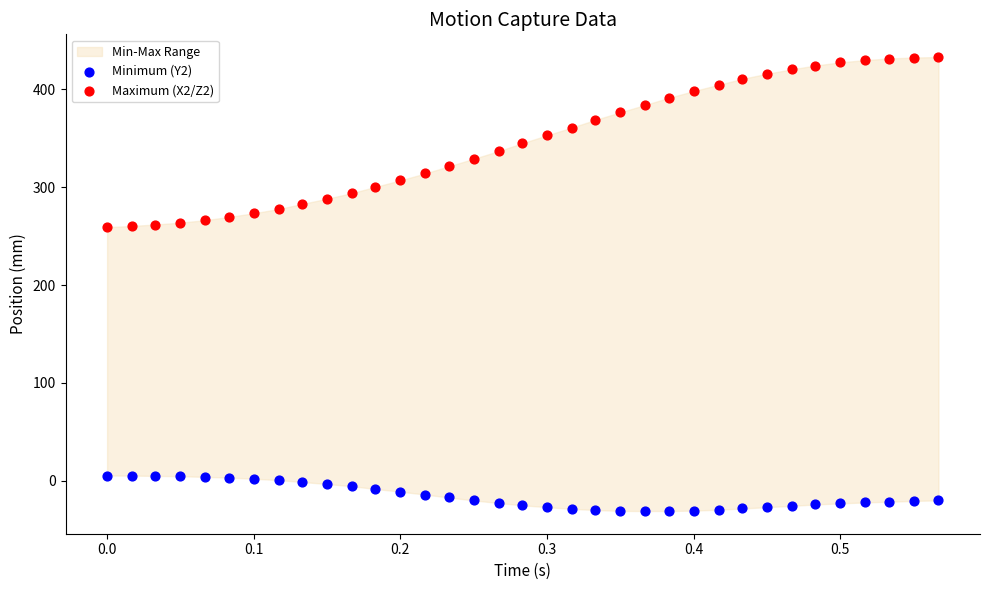

Which series reaches the maximum Y coordinate?

Maximum (X2/Z2)